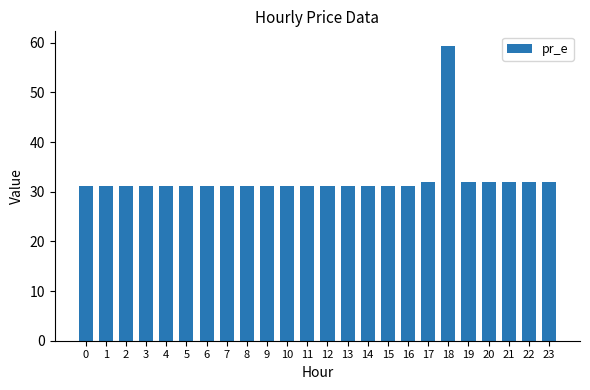

Are the bars horizontal?

No